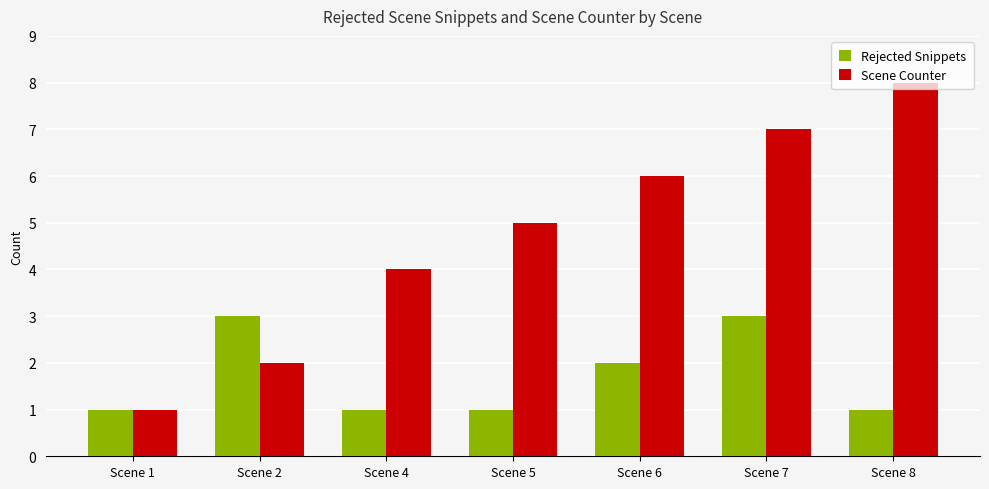

Which series has the largest total across all categories?

Scene Counter